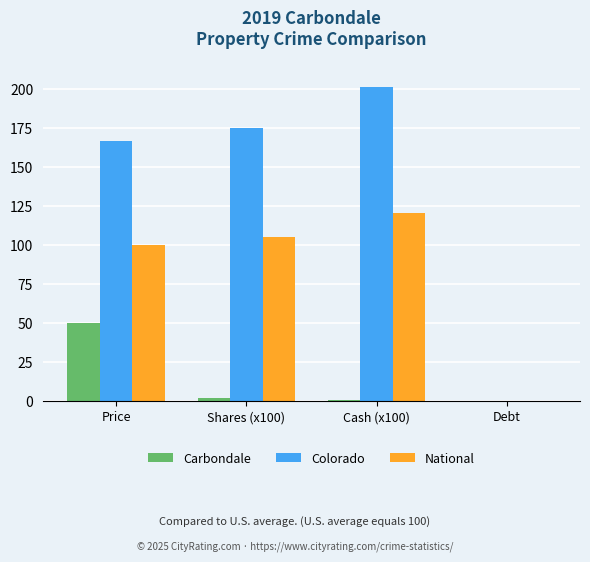

How many groups of bars are there?

4